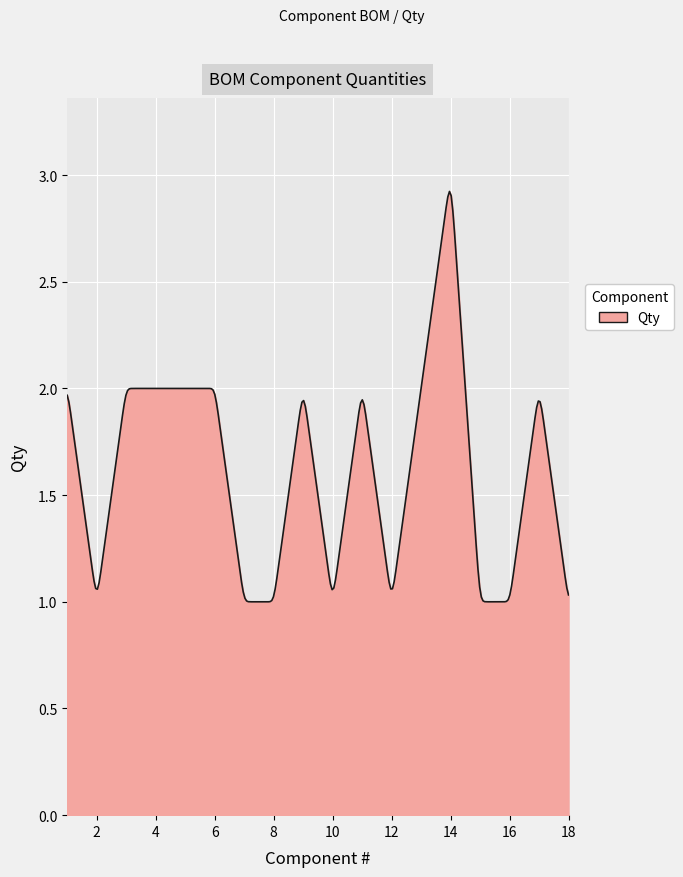

What is the greatest value displayed?

2.9